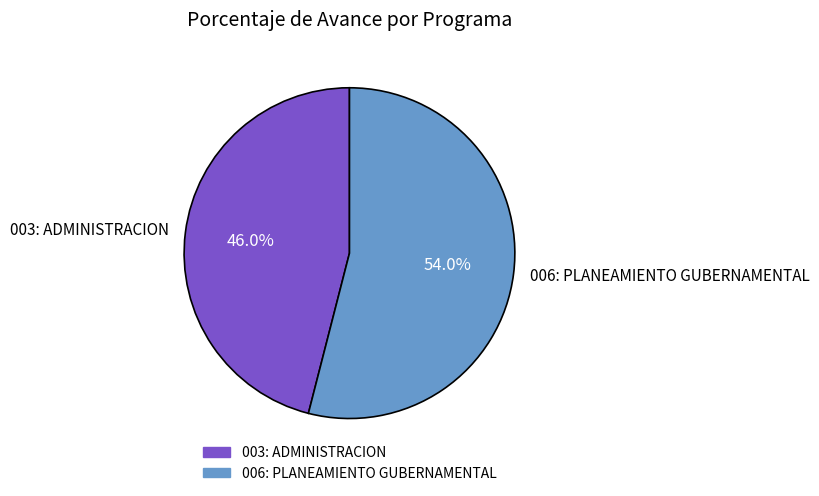

What is the ratio of the value at 006: PLANEAMIENTO GUBERNAMENTAL to the value at 003: ADMINISTRACION?

1.2